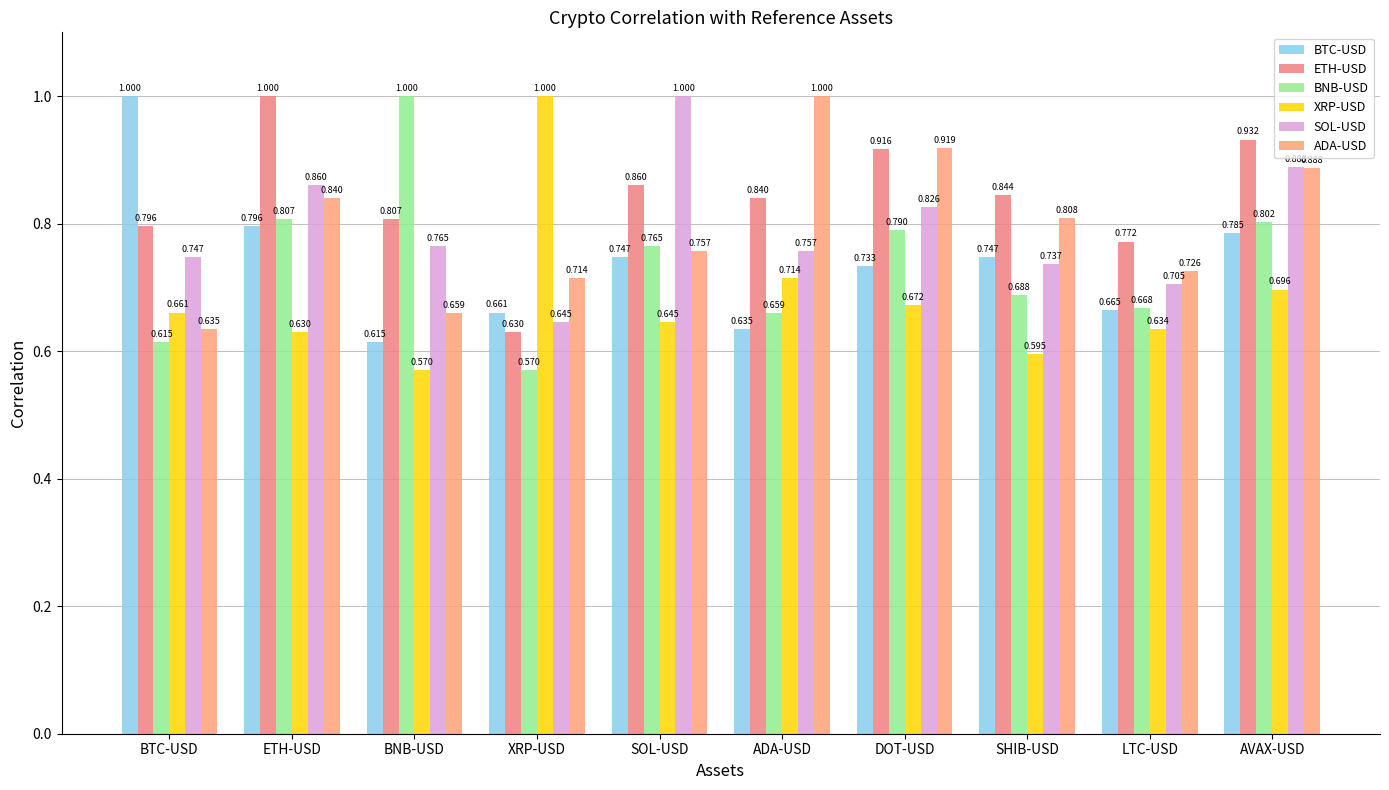

How many series are shown in this chart?

6